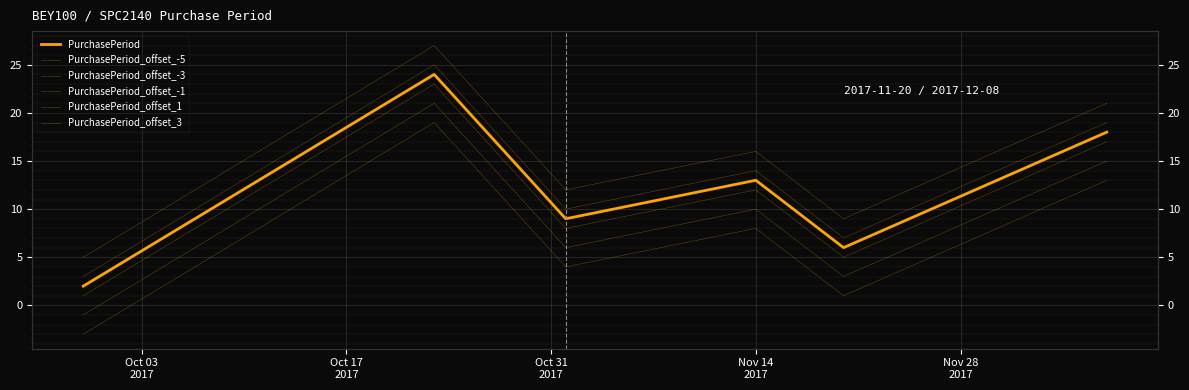

How many data points in PurchasePeriod are less than 13?

3